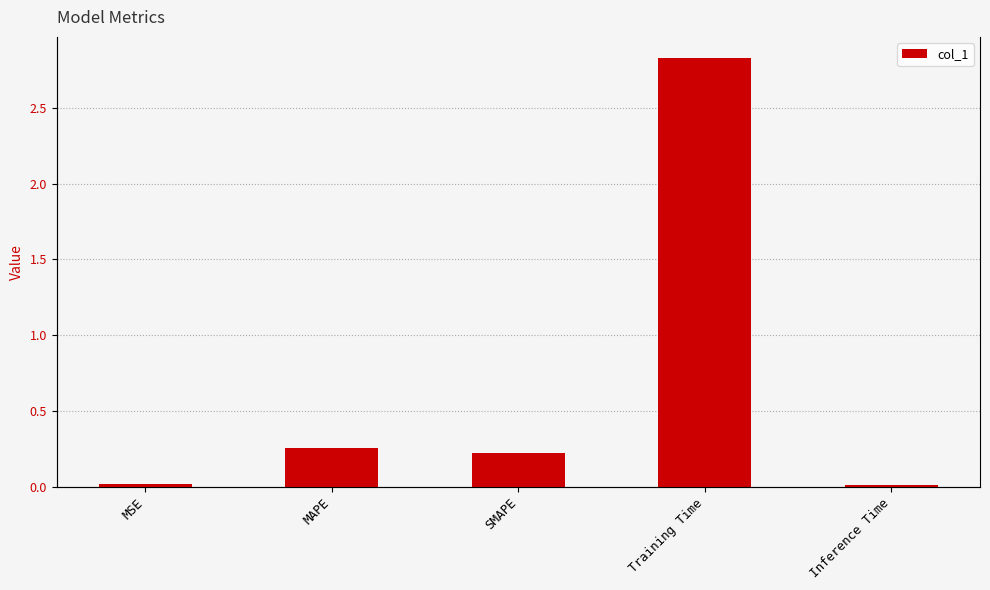

Where is the data nearest to the value 1?

MAPE